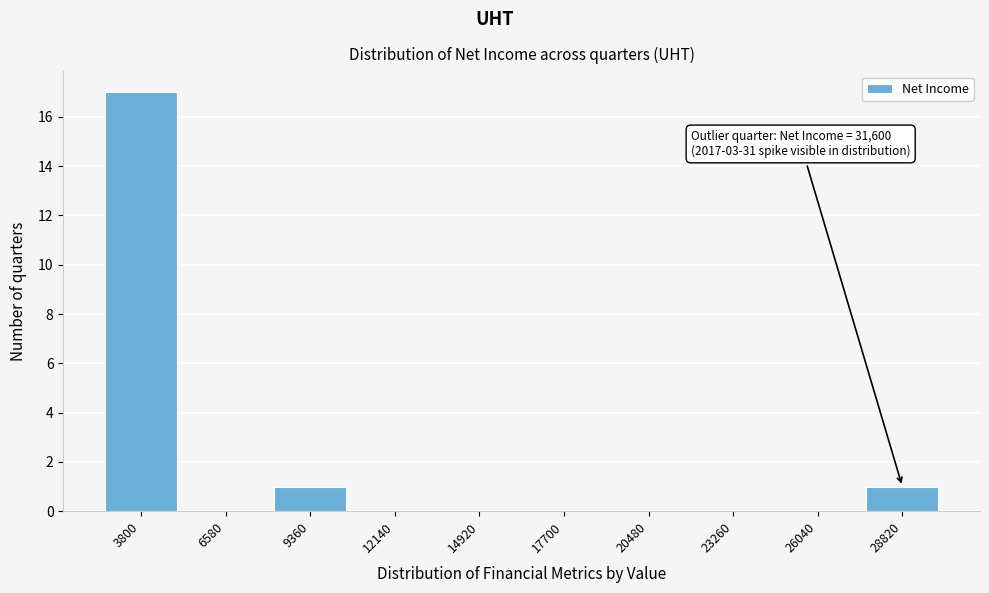

What is the change in value from 3800 to 23260?

-17